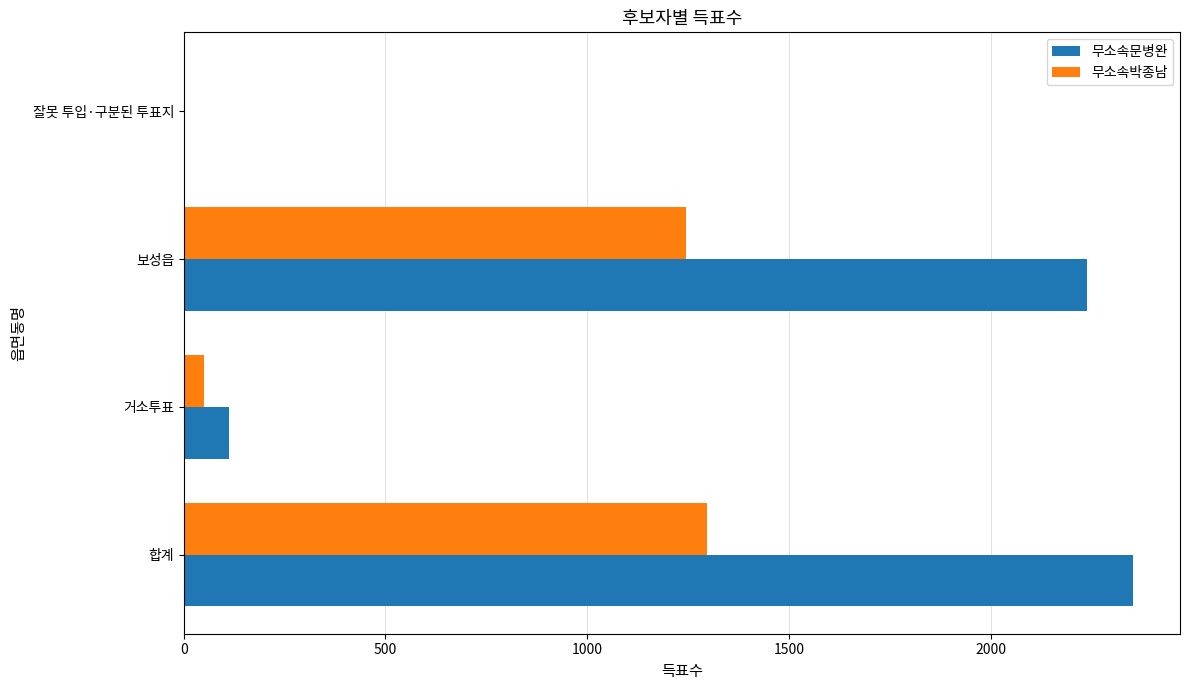

Count the number of categories in the chart.

4